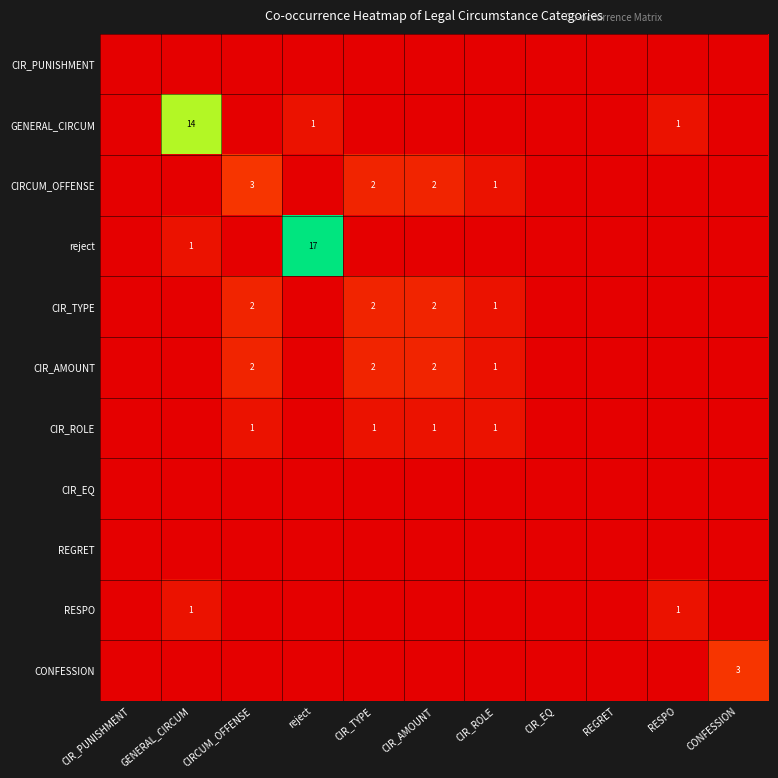

Is it true that CIR_TYPE equals 0.1 at CONFESSION?

False